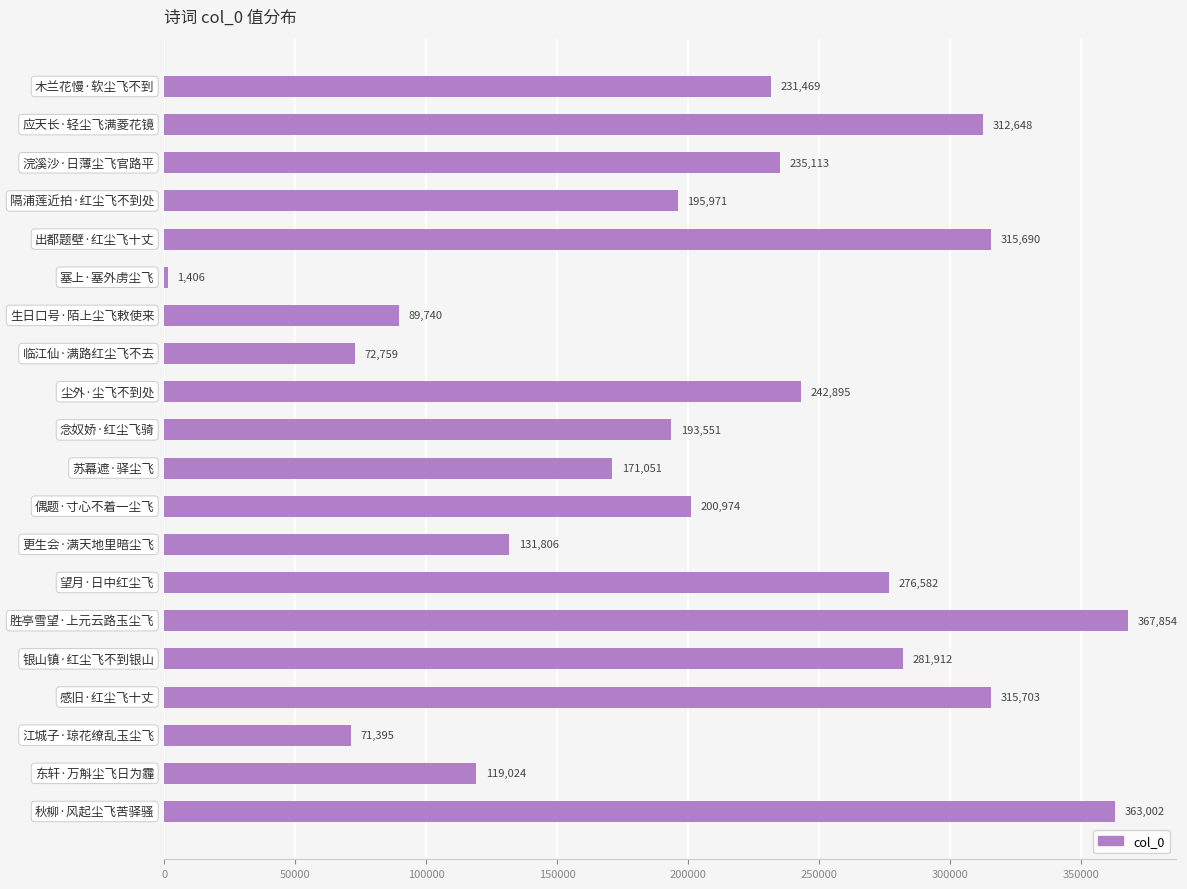

Reading top to bottom, transcribe all the data shown in this chart.

231469	312648	235113	195971	315690	1406	89740	72759	242895	193551	171051	200974	131806	276582	367854	281912	315703	71395	119024	363002